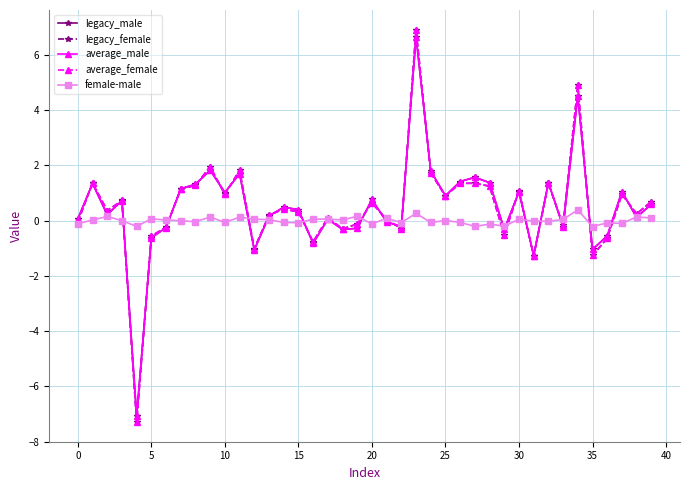

What is the smallest value displayed?

-7.3